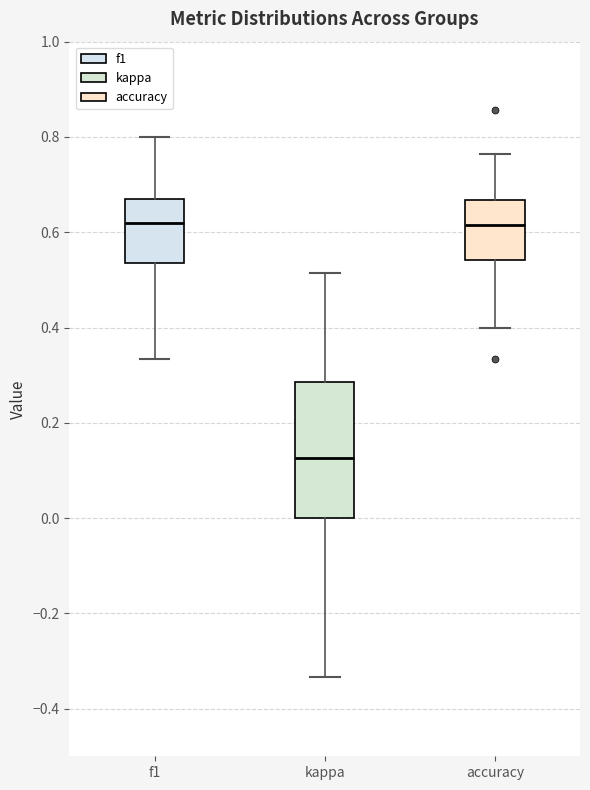

Reading left to right, read every box against the y-axis: the position of its median line, the range the box covers, and the ends of its whiskers. The values are not printed on the chart, so give them approximately, as read against the axis.

f1: median 0.62, box 0.54 to 0.66, whiskers 0.34 to 0.80
kappa: median 0.12, box 0.00 to 0.28, whiskers -0.34 to 0.52
accuracy: median 0.62, box 0.54 to 0.66, whiskers 0.40 to 0.76